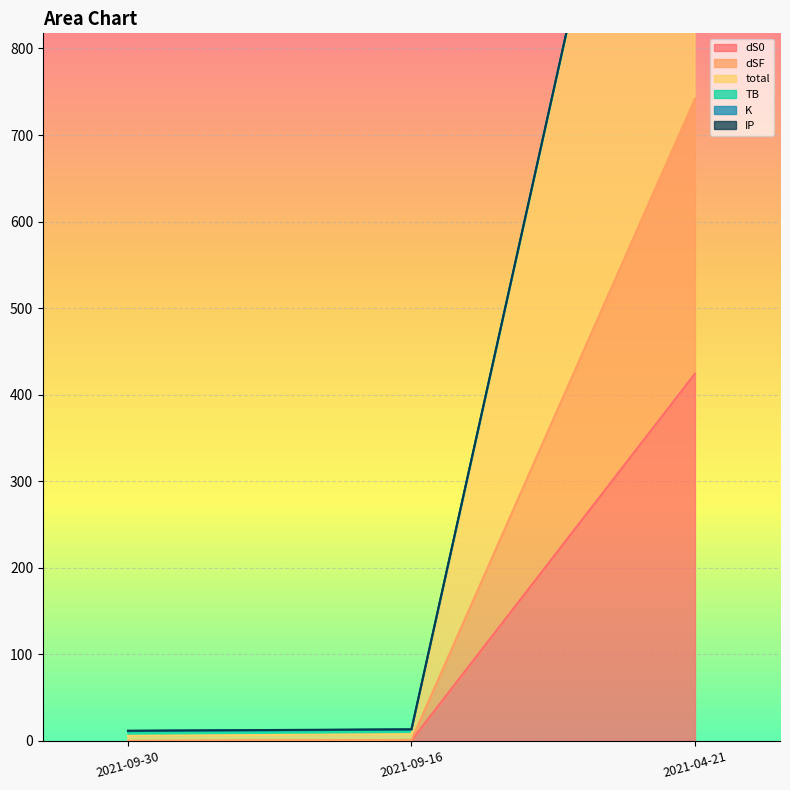

Which series has the largest total across all categories?

TB